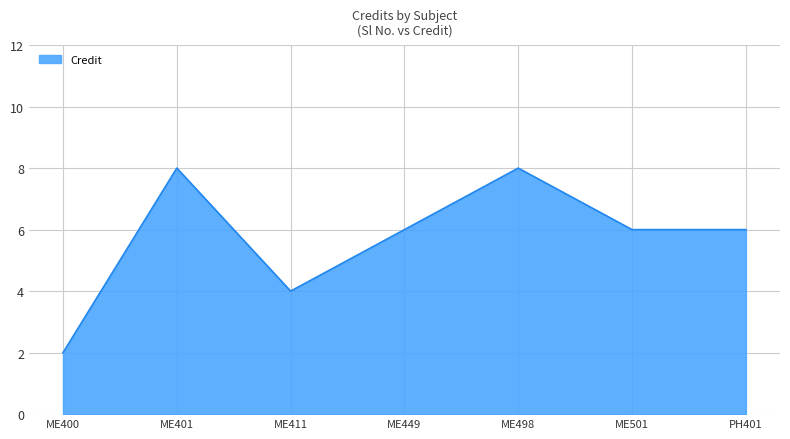

What is the average value?

6